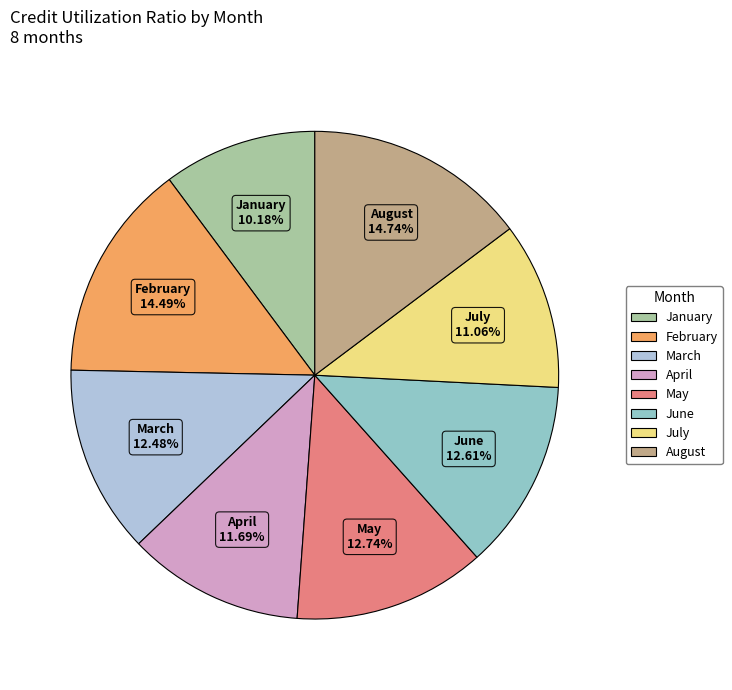

Is there a majority slice in this chart?

No